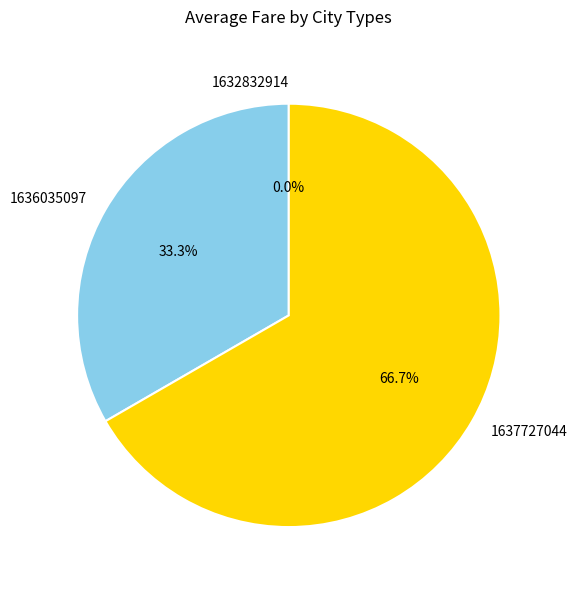

Which slice is the largest?

1637727044